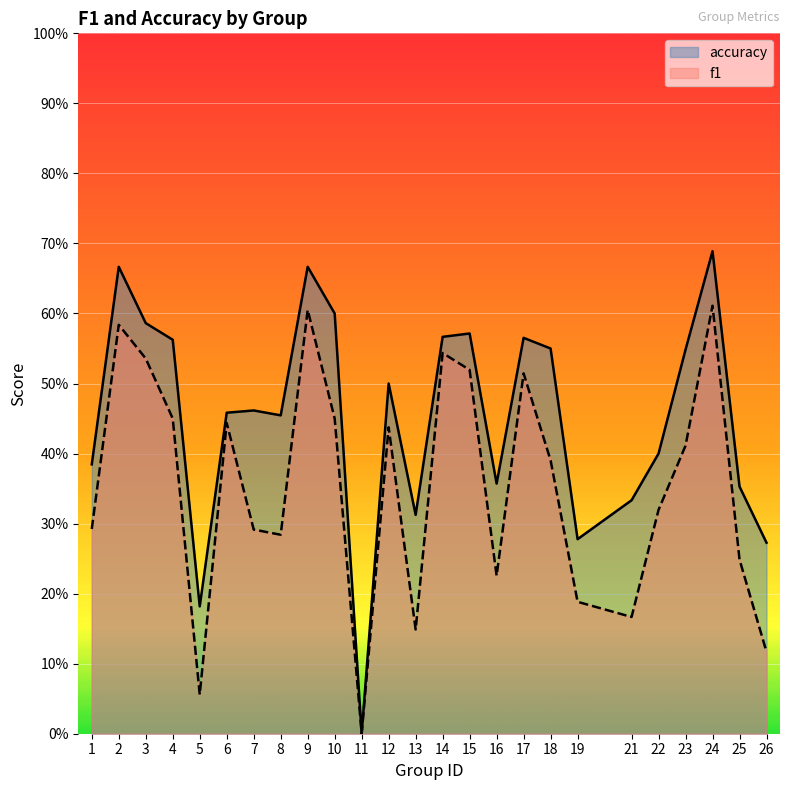

What is the value of the f1 point at the 4th from the left?

0.4